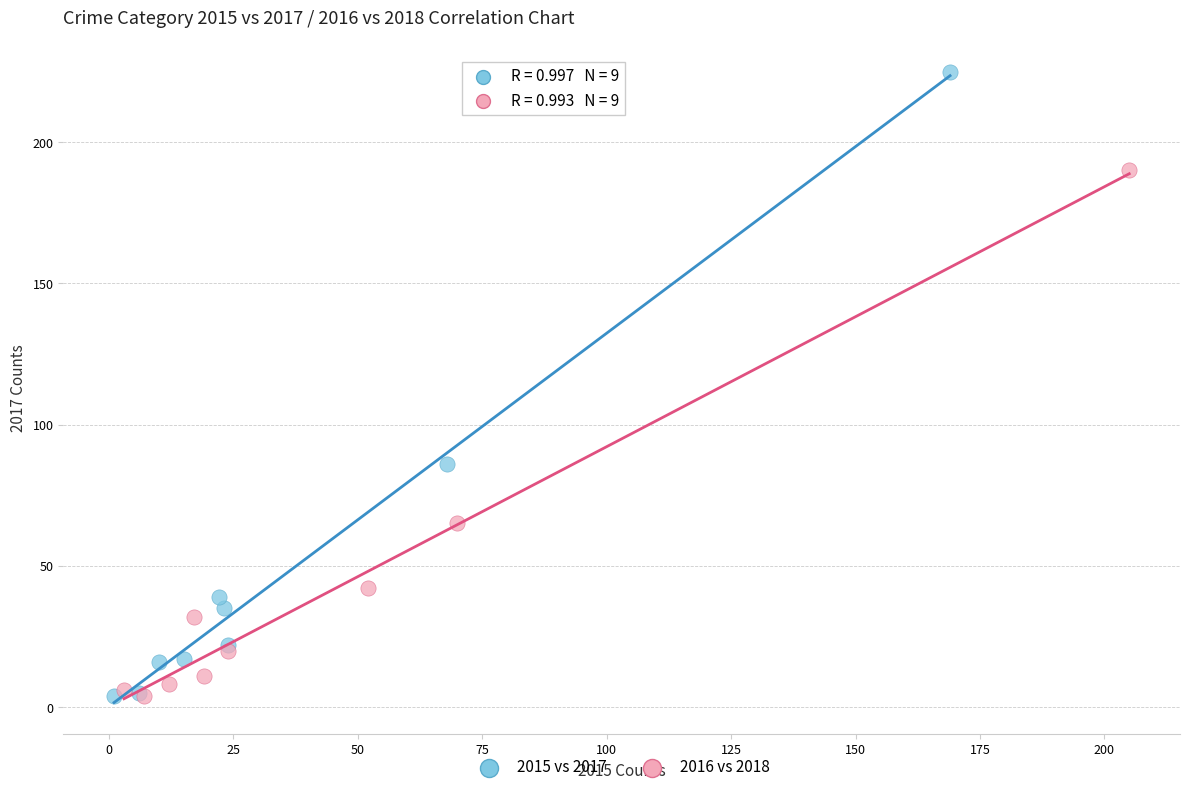

Which series reaches the maximum Y coordinate?

2015 vs 2017